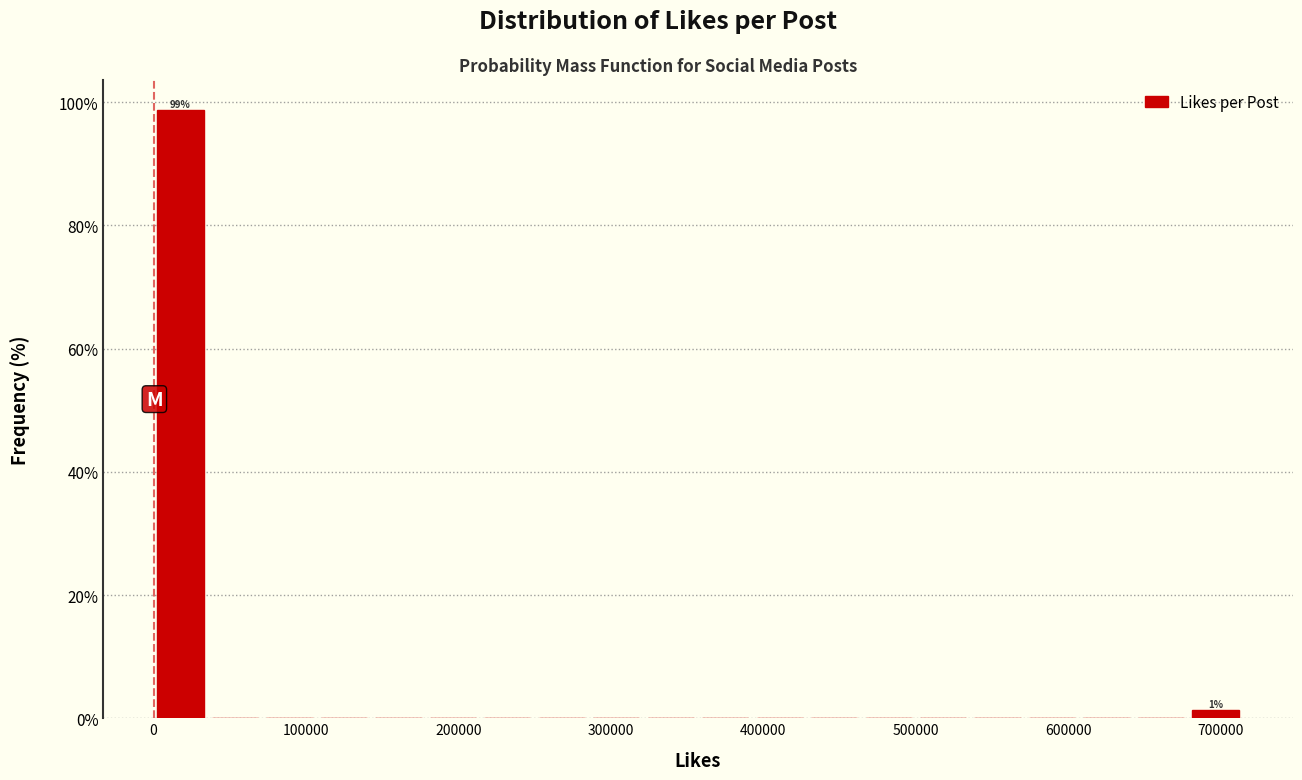

Read against the x-axis, roughly where is the centre of the tallest bar?

20000